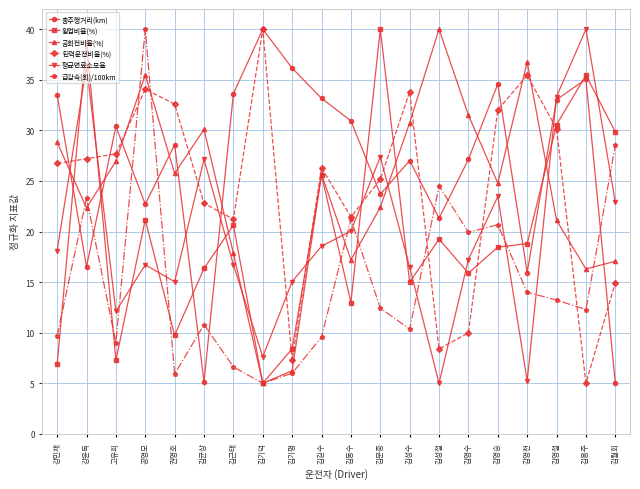

True or false: 급감속(회)/100km and 공회전비율(%) intersect in this chart.

True